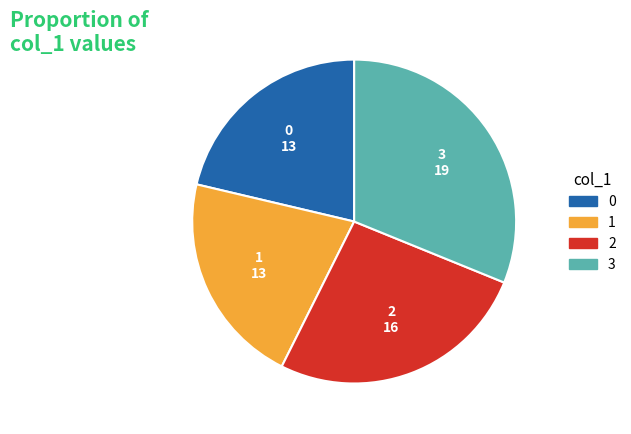

Is it true that 1 is 32% of the pie?

False